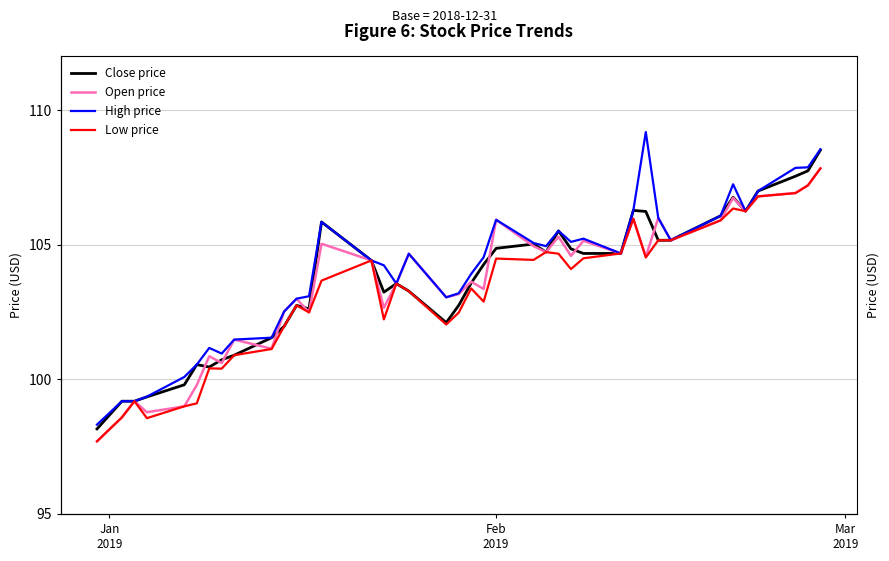

Reading left to right, extract all data points from this chart.

Close: 98.2	99.2	99.2	99.3	99.8	100.5	100.5	100.7	100.9	101.5	102.0	102.8	102.6	105.8	104.4	103.2	103.6	103.3	102.1	102.8	103.6	104.3	104.9	105.0	104.7	105.5	104.8	104.7	104.7	106.3	106.2	105.2	105.2	106.1	106.8	106.2	107.0	107.5	107.8	108.5
Open: 97.7	98.6	99.2	98.8	99.0	99.8	100.9	100.6	101.5	101.1	102.5	103.0	102.5	105.0	104.4	102.7	103.6	104.7	103.0	103.2	103.6	103.4	105.9	105.0	104.7	105.3	104.6	105.2	104.7	106.0	104.6	106.0	105.2	105.9	106.8	106.2	106.8	106.9	107.2	107.8
High: 98.3	99.2	99.2	99.4	100.1	100.5	101.2	101.0	101.5	101.5	102.5	103.0	103.1	105.8	104.4	104.2	103.6	104.7	103.0	103.2	103.9	104.5	105.9	105.1	105.0	105.5	105.1	105.2	104.7	106.3	109.2	106.0	105.2	106.1	107.2	106.2	107.0	107.9	107.9	108.5
Low: 97.7	98.6	99.2	98.6	99.0	99.1	100.4	100.4	100.9	101.1	102.0	102.8	102.5	103.7	104.4	102.2	103.6	103.3	102.0	102.5	103.4	102.9	104.5	104.4	104.7	104.7	104.1	104.5	104.7	106.0	104.5	105.2	105.2	105.9	106.3	106.2	106.8	106.9	107.2	107.8